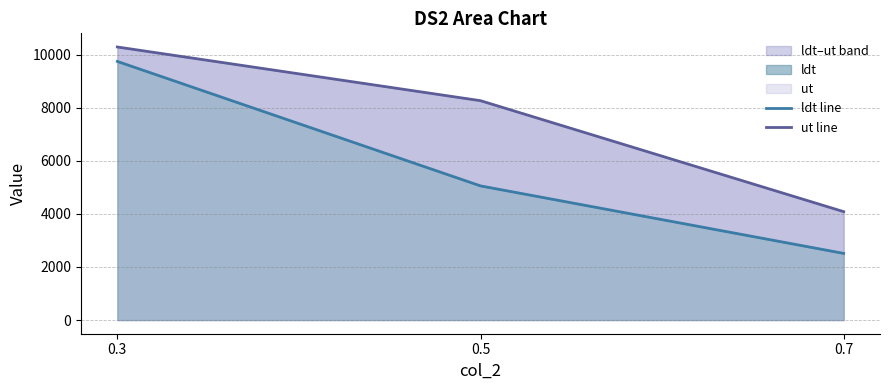

What is the minimum value shown in the chart?

2510.9